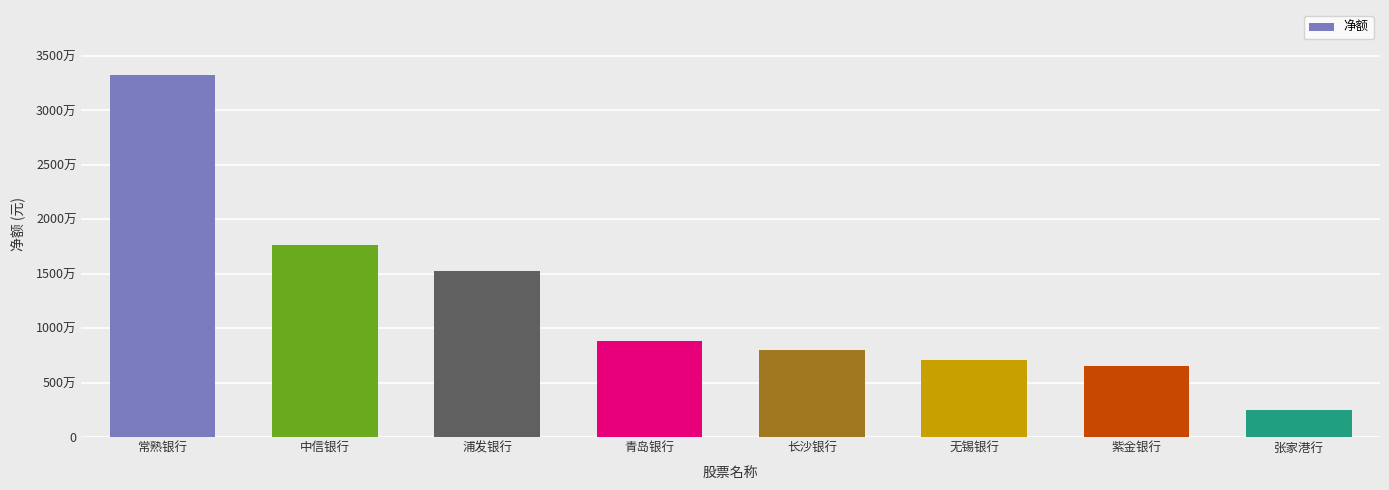

Does the chart contain any negative values?

No